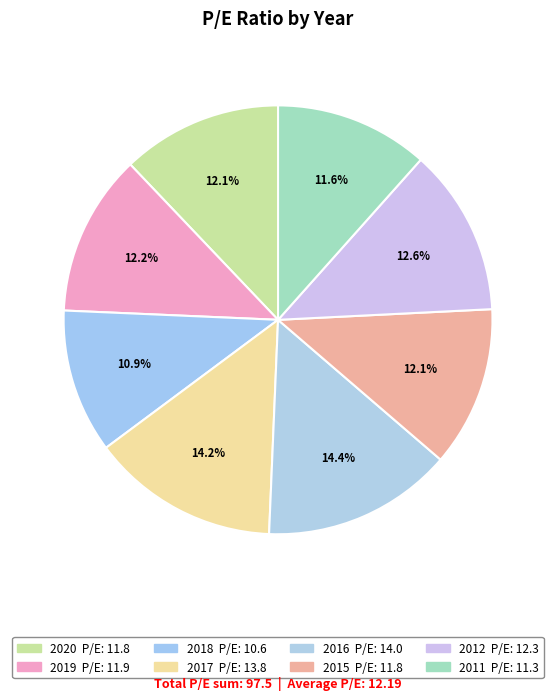

The 2020 slice represents 12% of the pie. True or false?

True